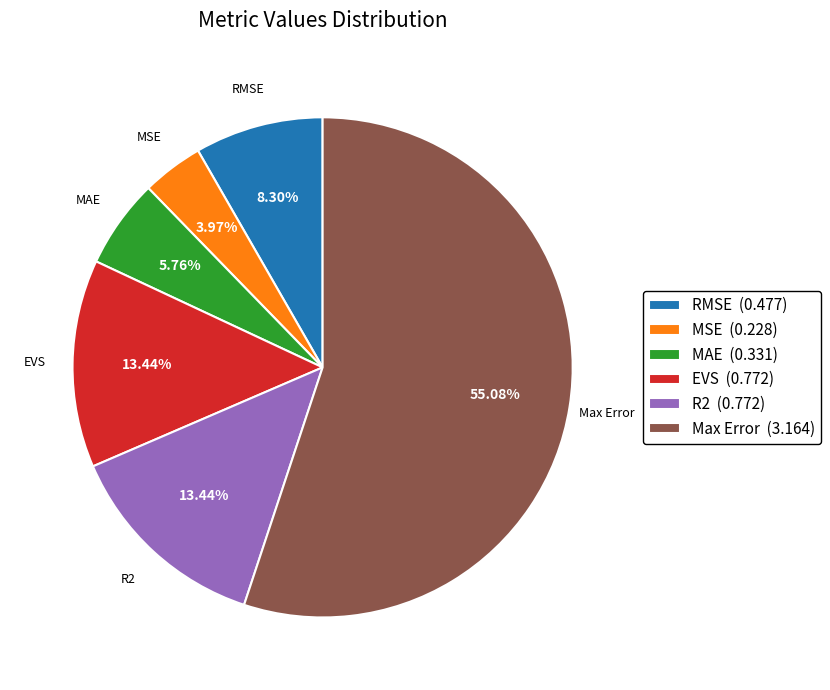

Is it true that EVS is 13% of the pie?

True